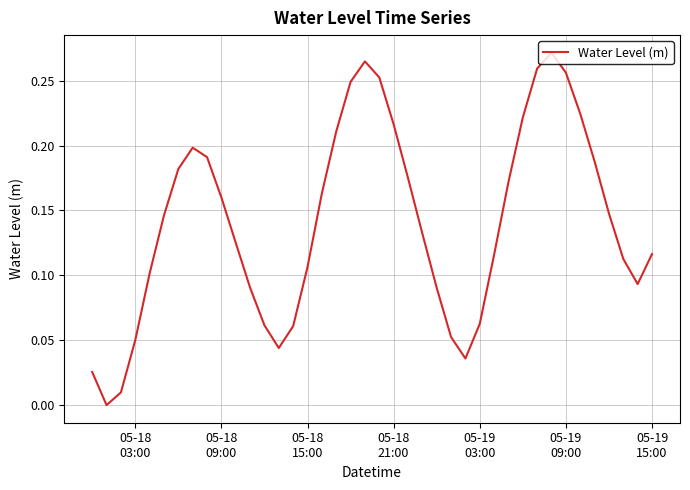

How many lines are shown in the chart?

1